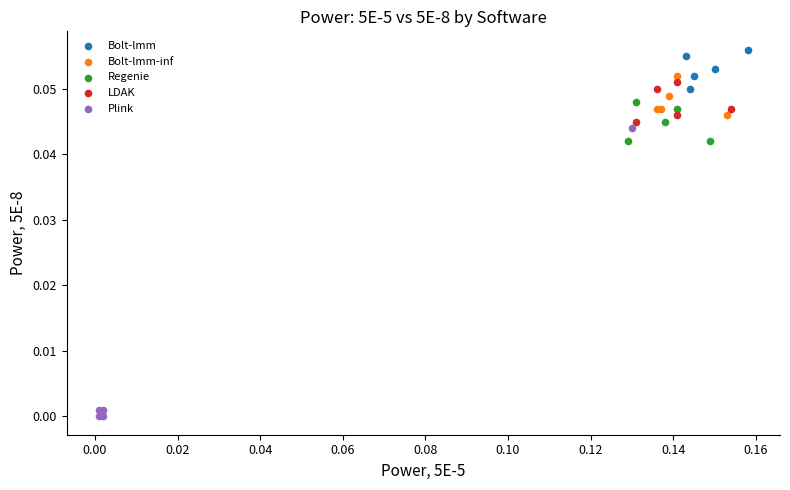

Which series has the largest Y range (max minus min)?

Plink